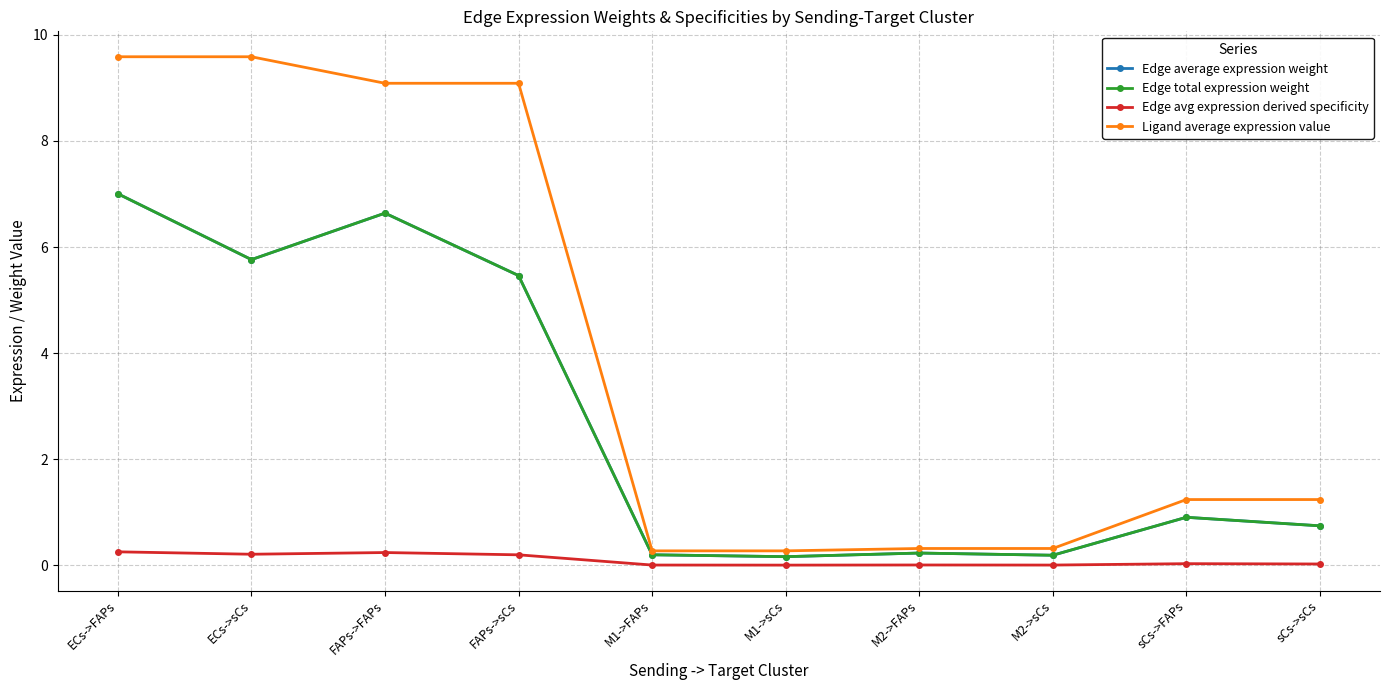

Is this an area chart (filled region under the line)?

No